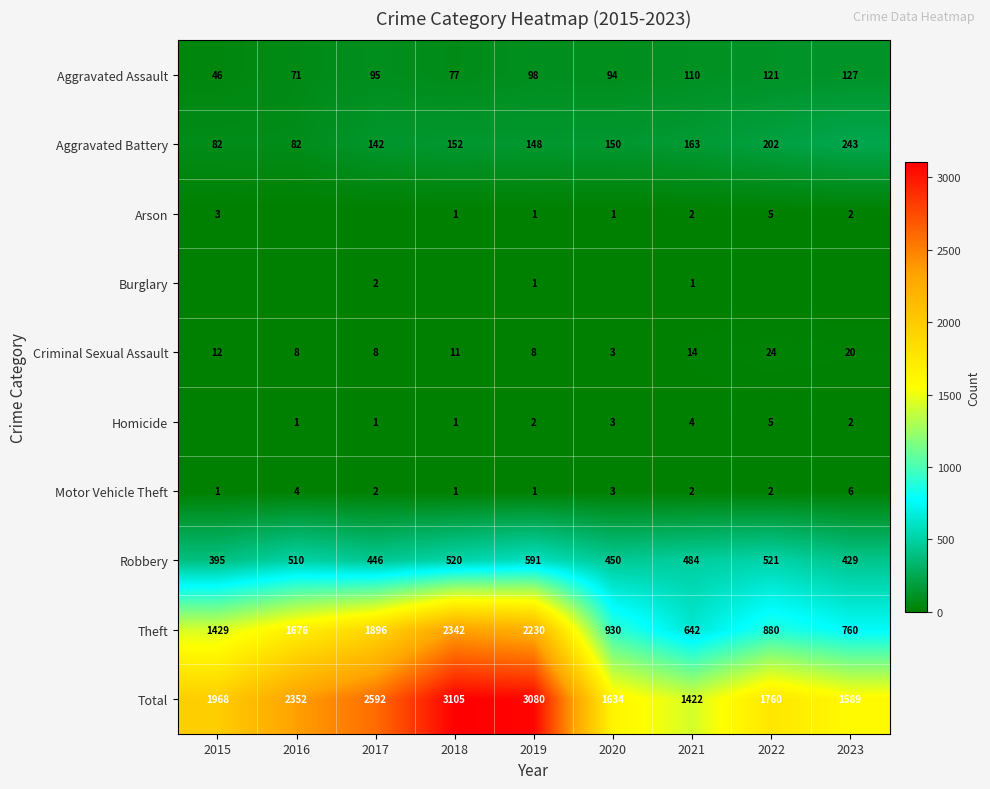

Is the value of Aggravated Assault at 2020 greater than the value of Motor Vehicle Theft at 2017?

Yes